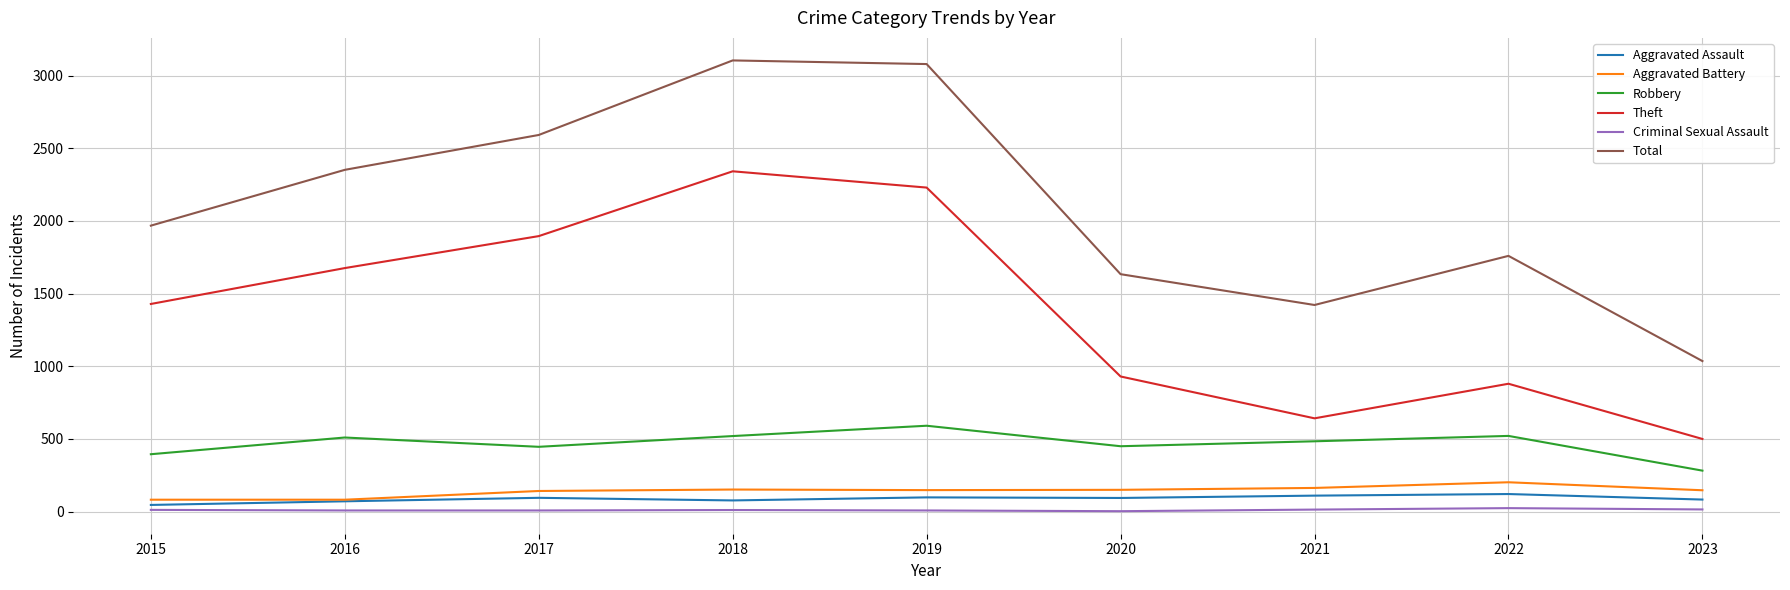

The Total series shows 2592 at 2017. True or false?

True